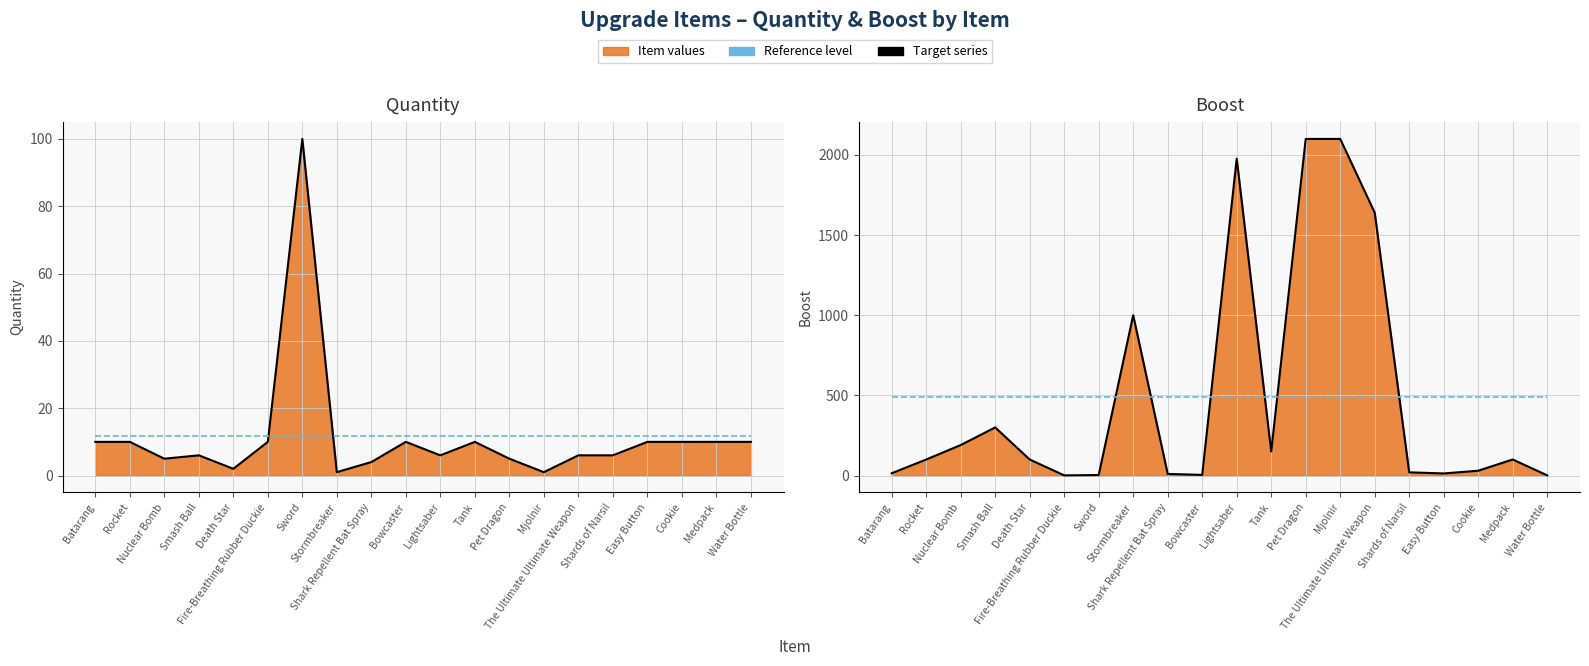

What is the average value of the Reference level series?

492.6